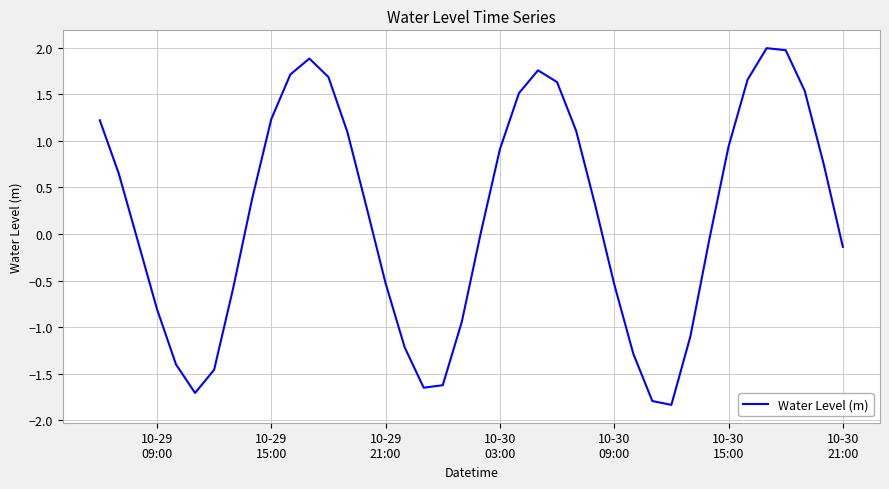

How many series are shown in this chart?

1